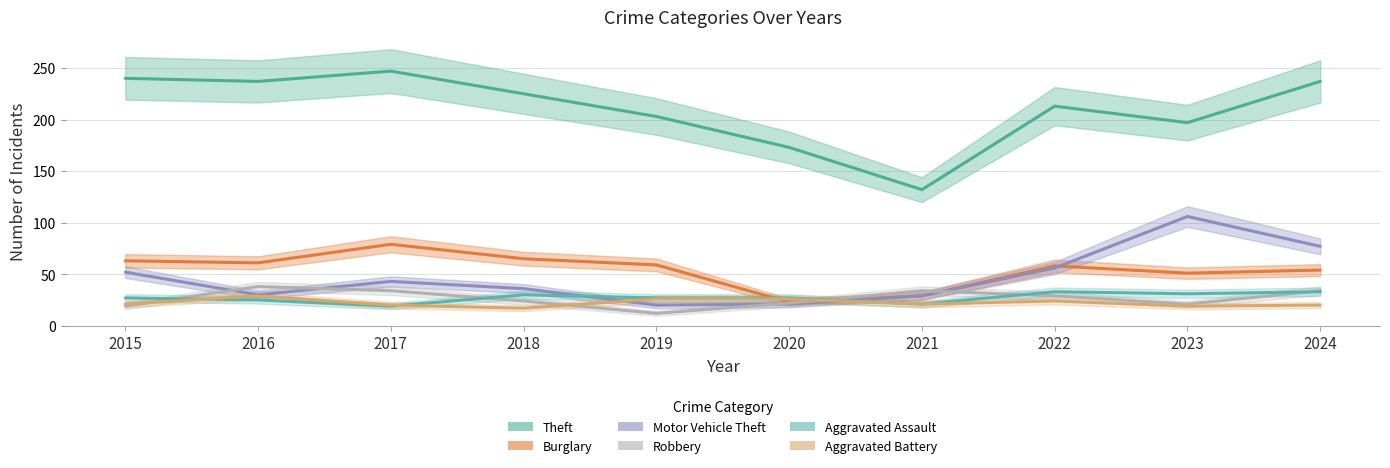

True or false: Theft has a value of 173 at 2020.

True